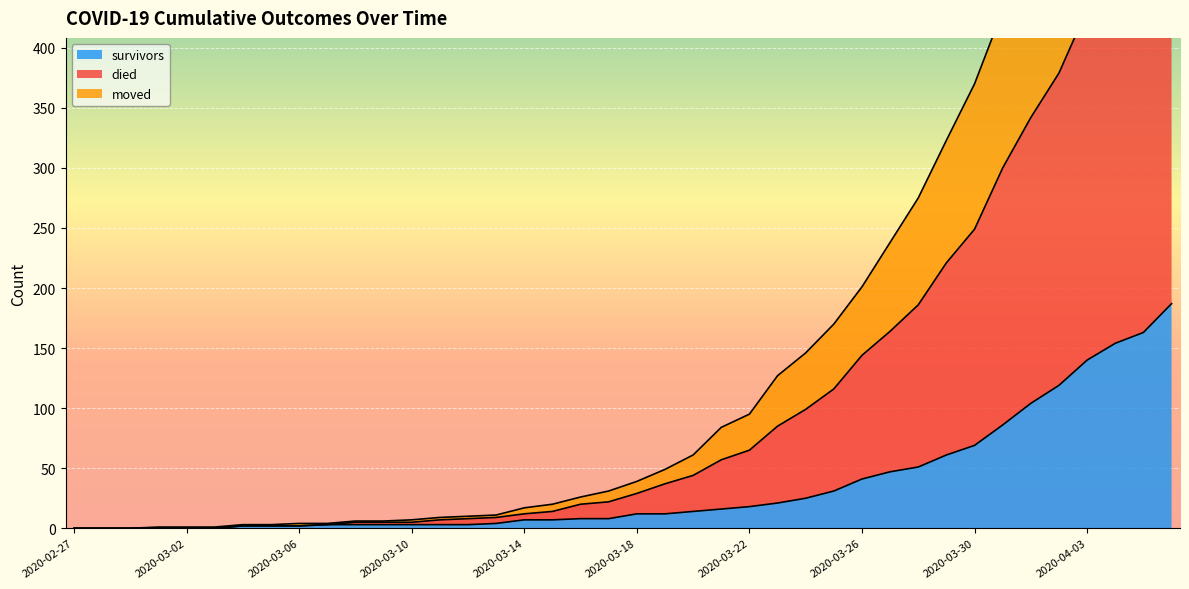

How many values in the survivors series are below 12?

20